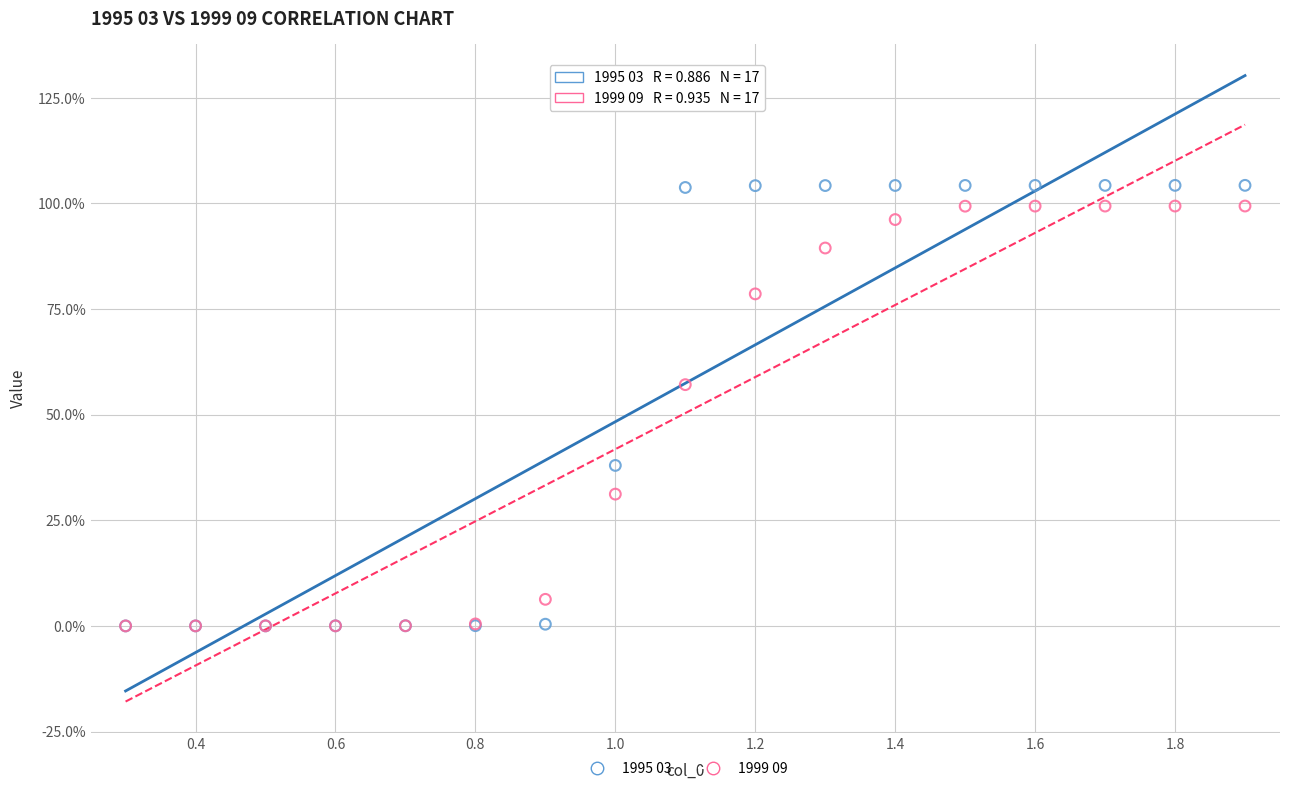

Which series has the largest Y range (max minus min)?

1995 03